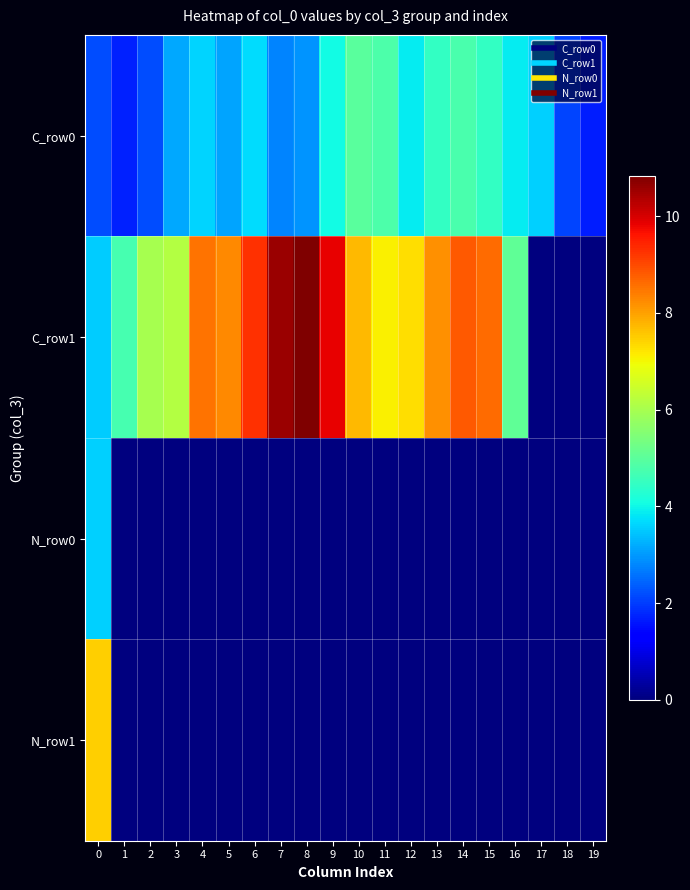

Between 15 and 19, which series saw the biggest shift?

C_row1